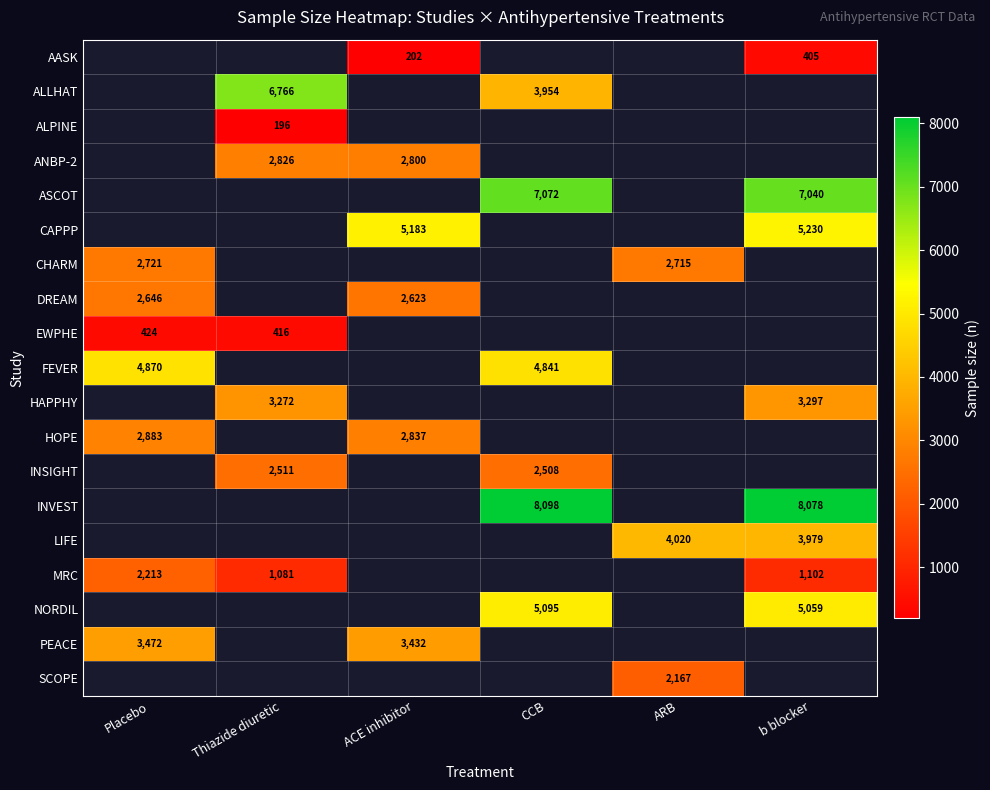

The ANBP-2 series shows 5032 at ACE inhibitor. True or false?

False